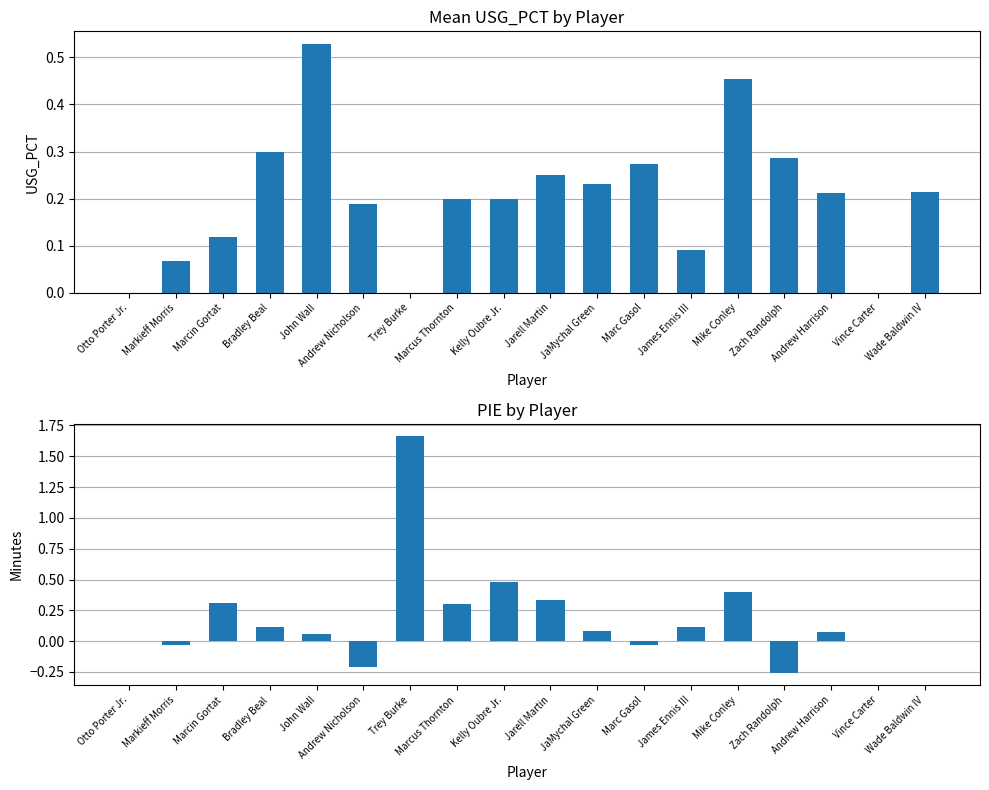

How many series are shown in this chart?

2